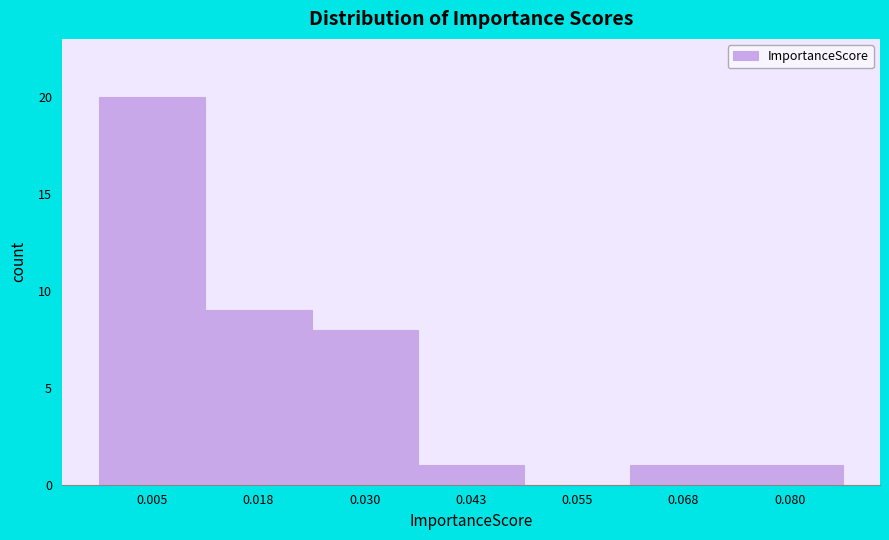

Reading left to right, transcribe all the data shown in this chart.

0.005=20	0.018=9	0.030=8	0.043=1	0.055=0	0.068=1	0.080=1